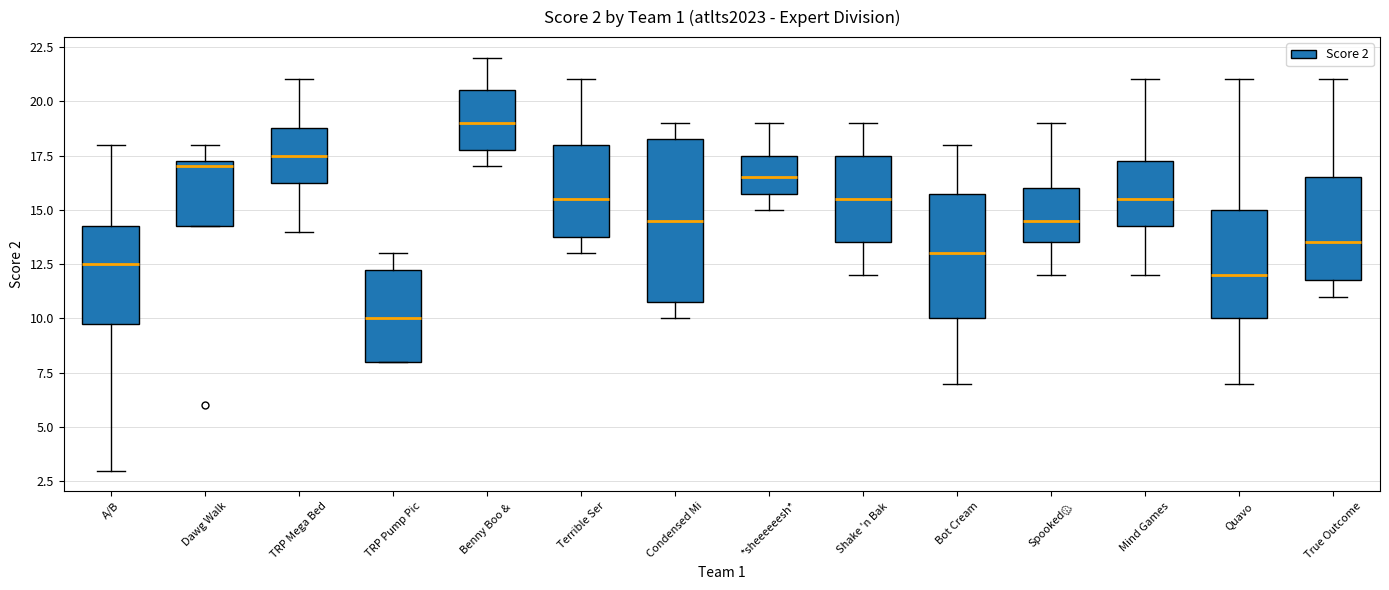

Which box has the highest median line?

Benny Boo &